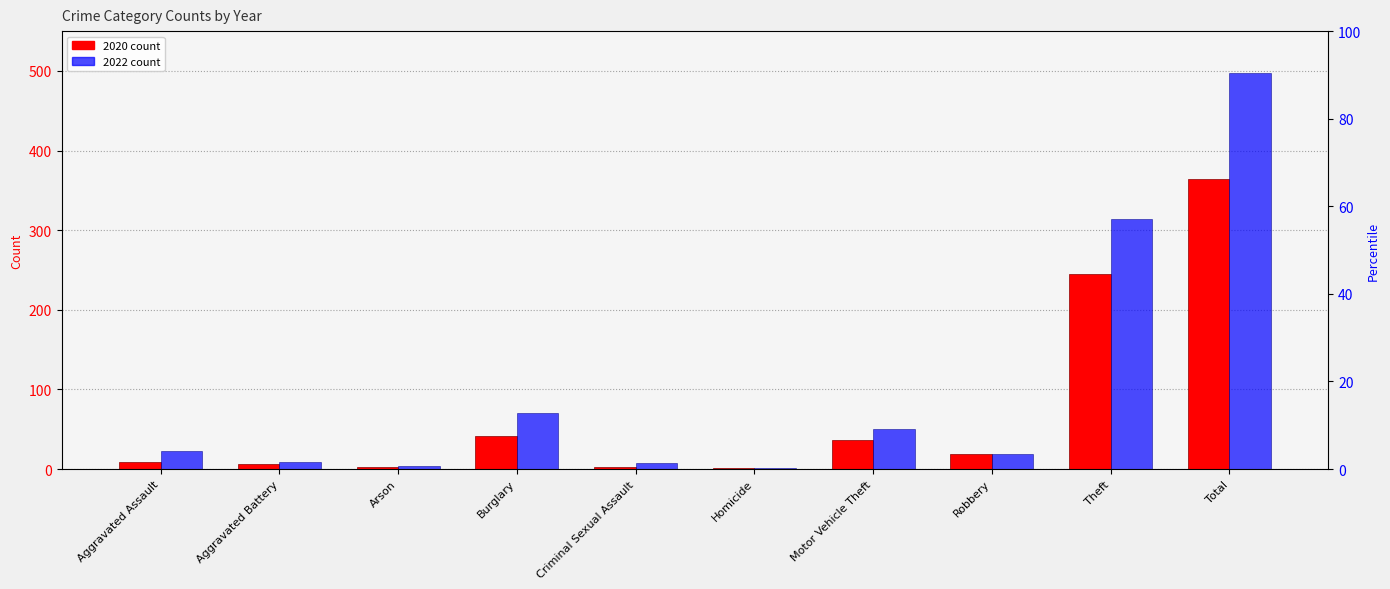

Read the 2020 value at Robbery, to the nearest 5.

20